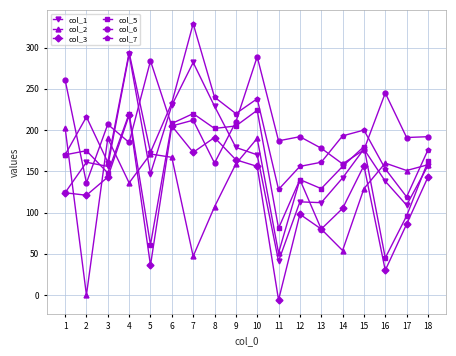

True or false: col_5 and col_1 intersect in this chart.

True